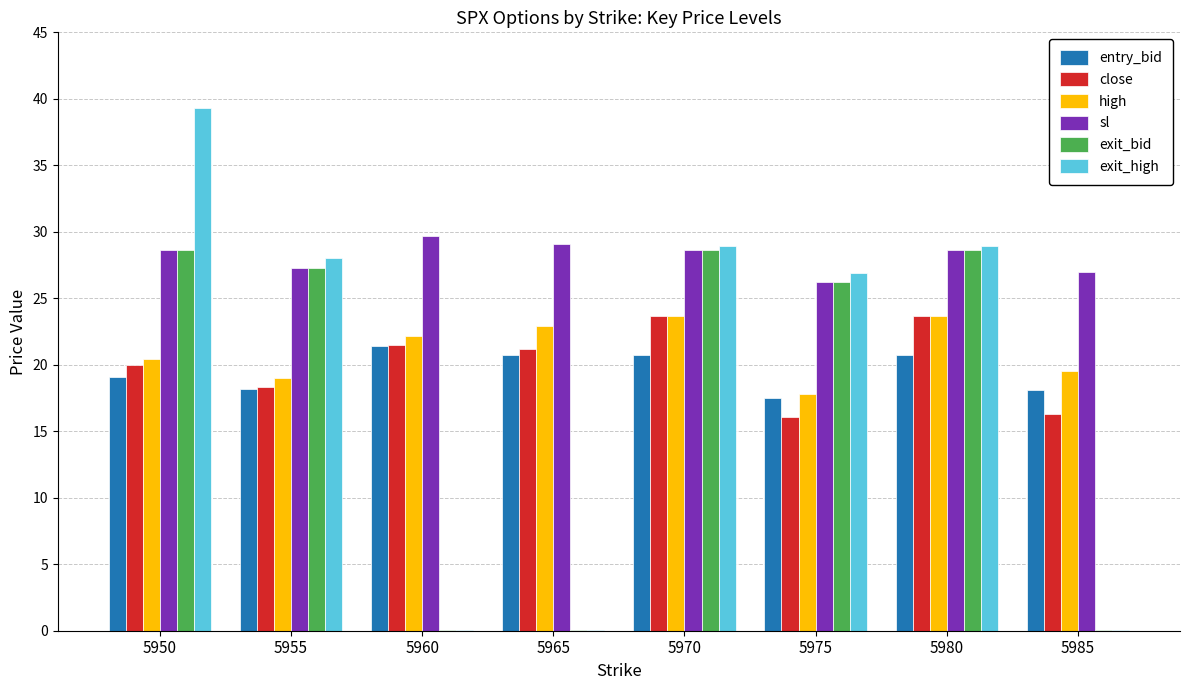

What is the total value across all series at 5955?

138.1